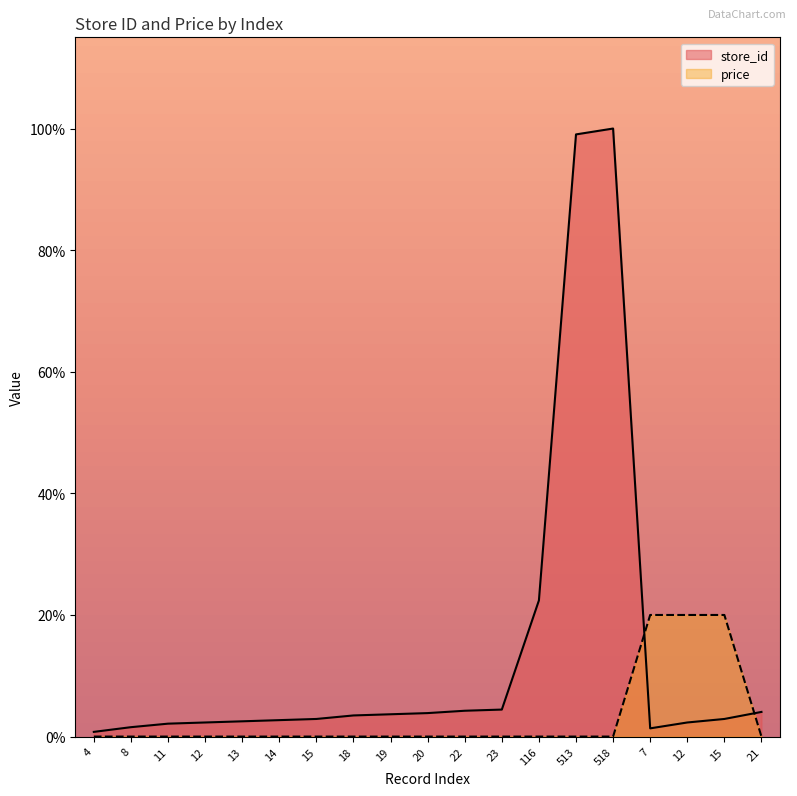

Rank the series by their maximum value, from highest to lowest.

store_id, price